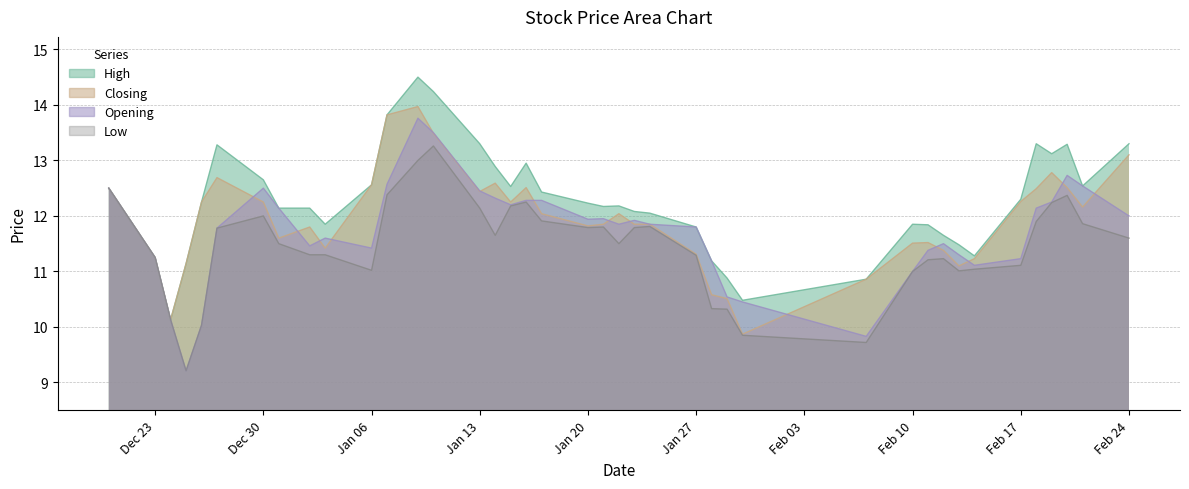

Where does the Low series first go above 11?

2013-12-20